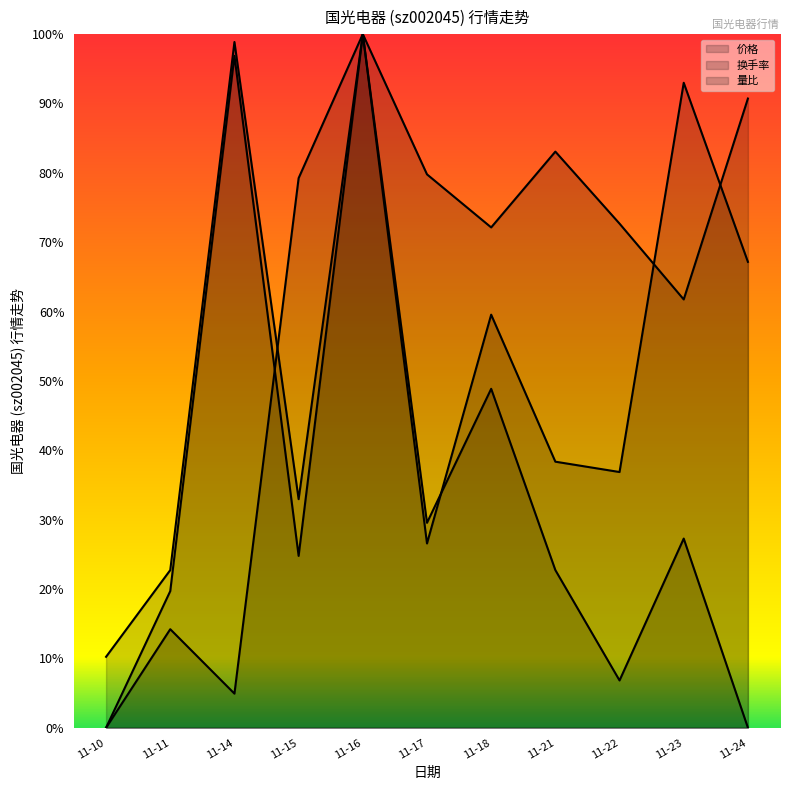

What is the highest value of the 量比 series?

1.0